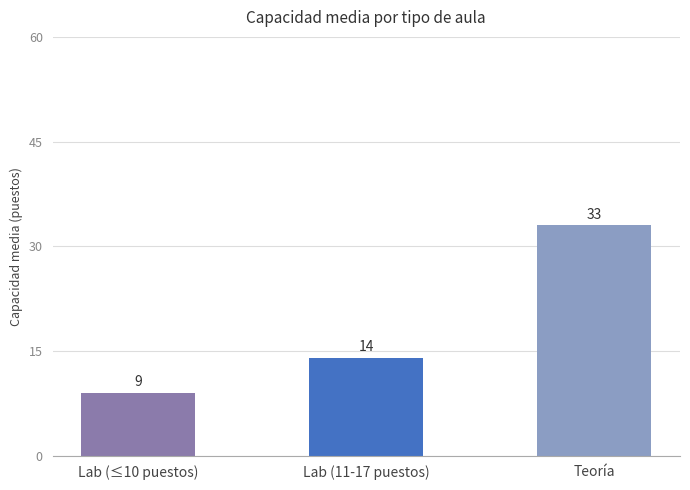

What is the smallest value displayed?

9